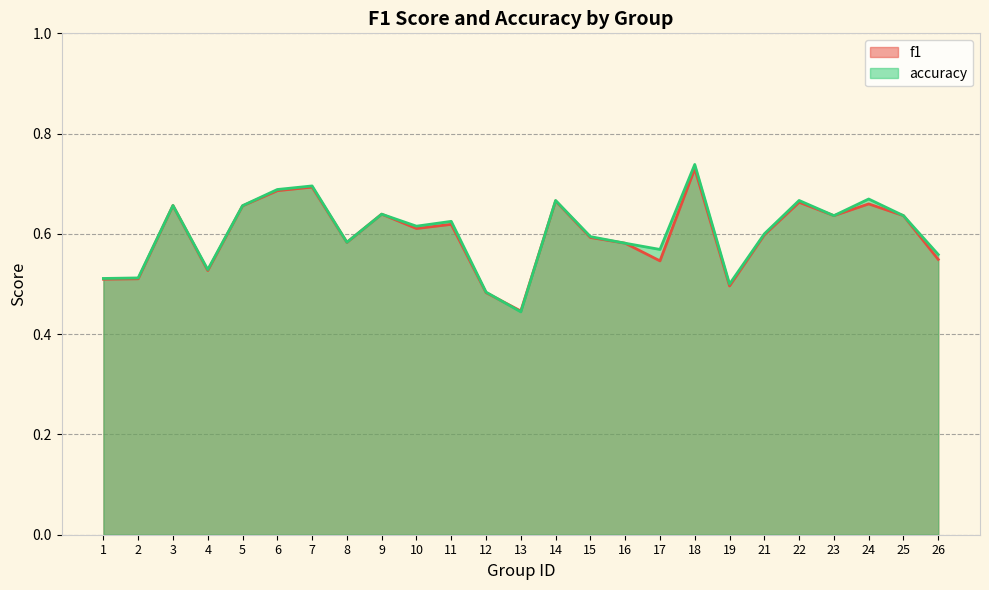

Rank the series by their average value, from lowest to highest.

f1, accuracy